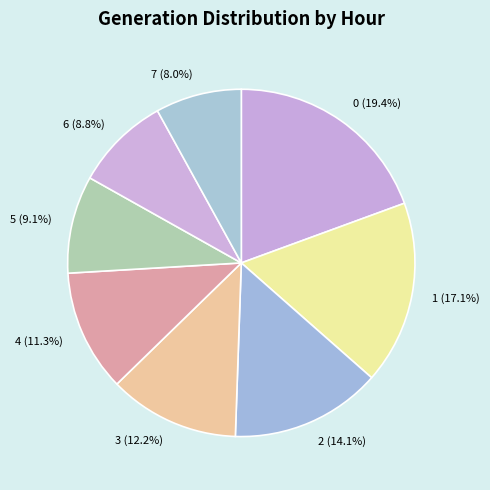

What percentage is the 2 slice, to the nearest percent?

14%